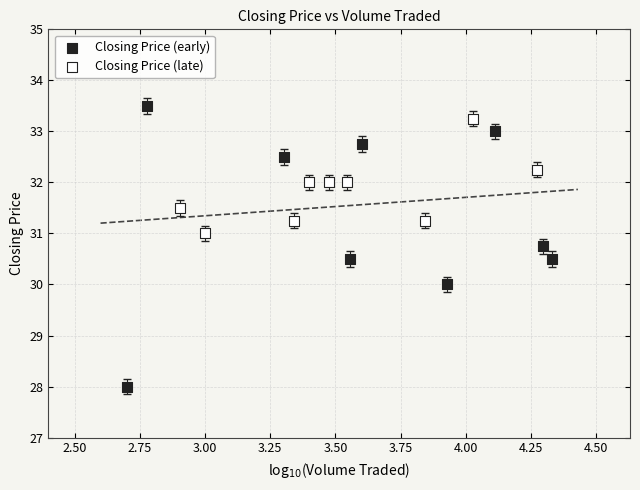

Which series has the widest spread of Y values?

Closing Price (early)